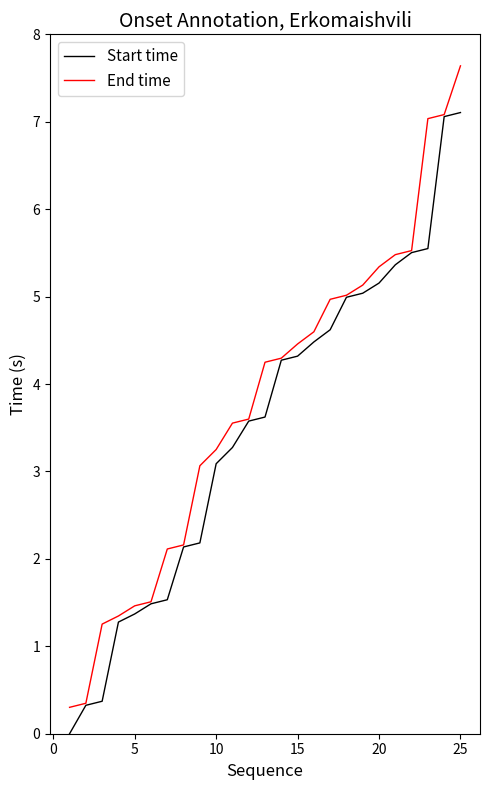

What is the highest value of the Start time series?

7.1